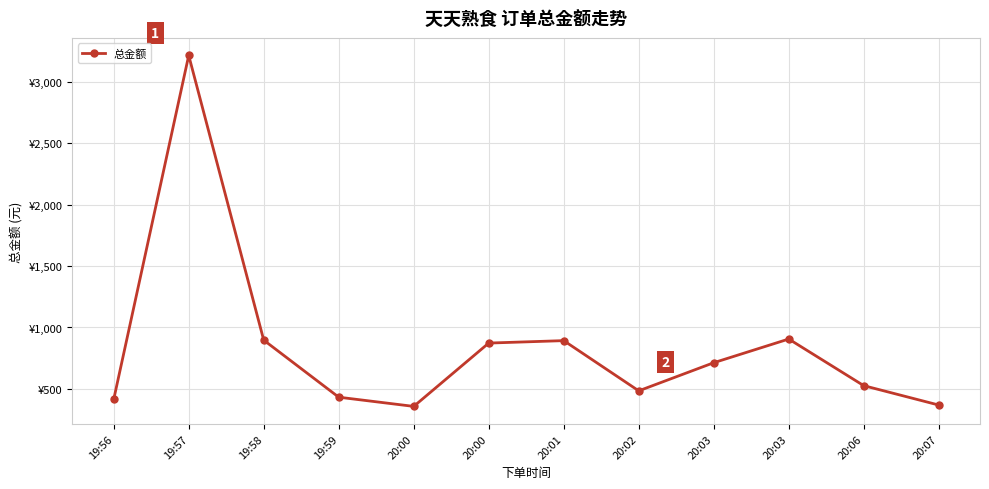

Does the chart have visible grid lines?

Yes